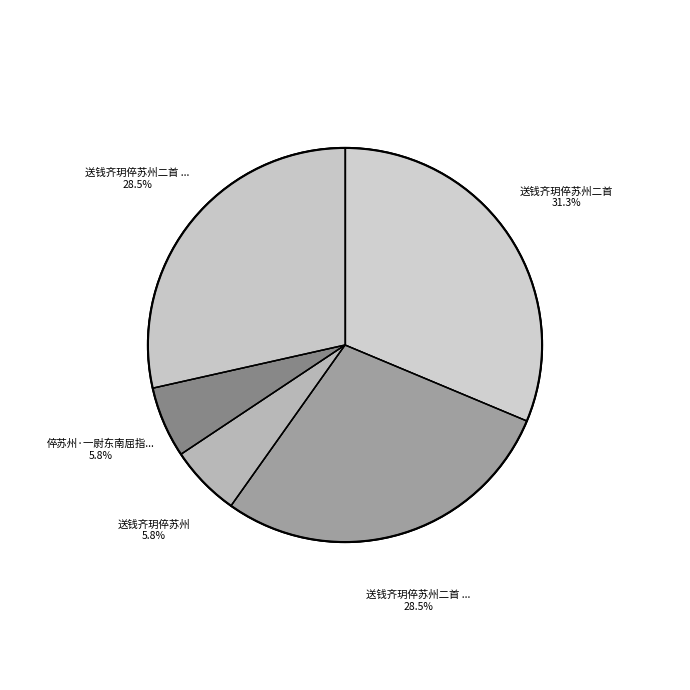

Is it true that 送钱齐玥倅苏州二首 is 17% of the pie?

False